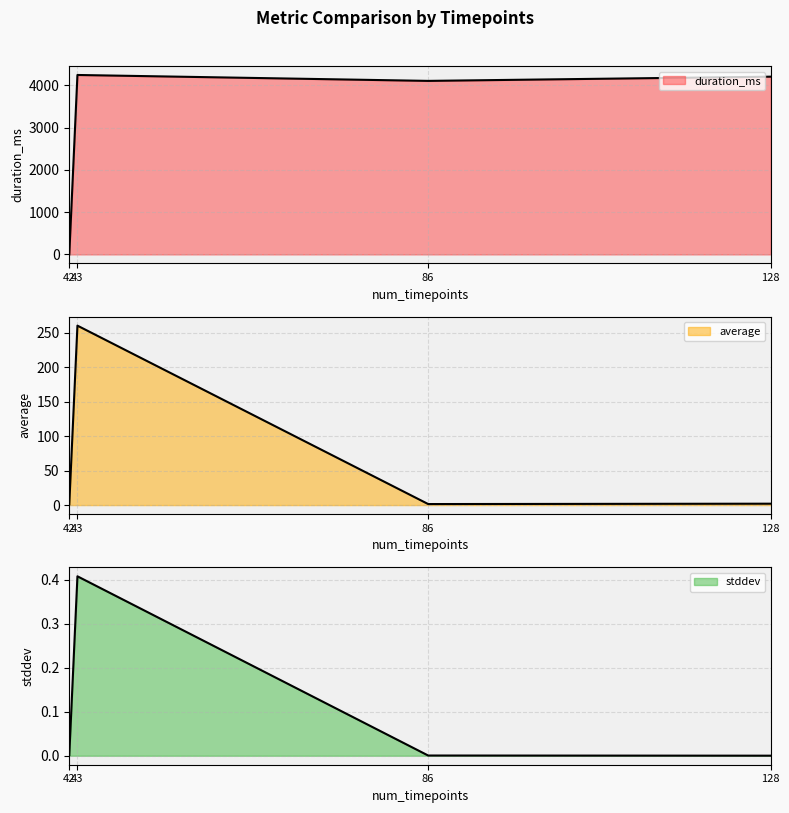

Rank the series at 43 from highest to lowest value.

duration_ms, average, stddev